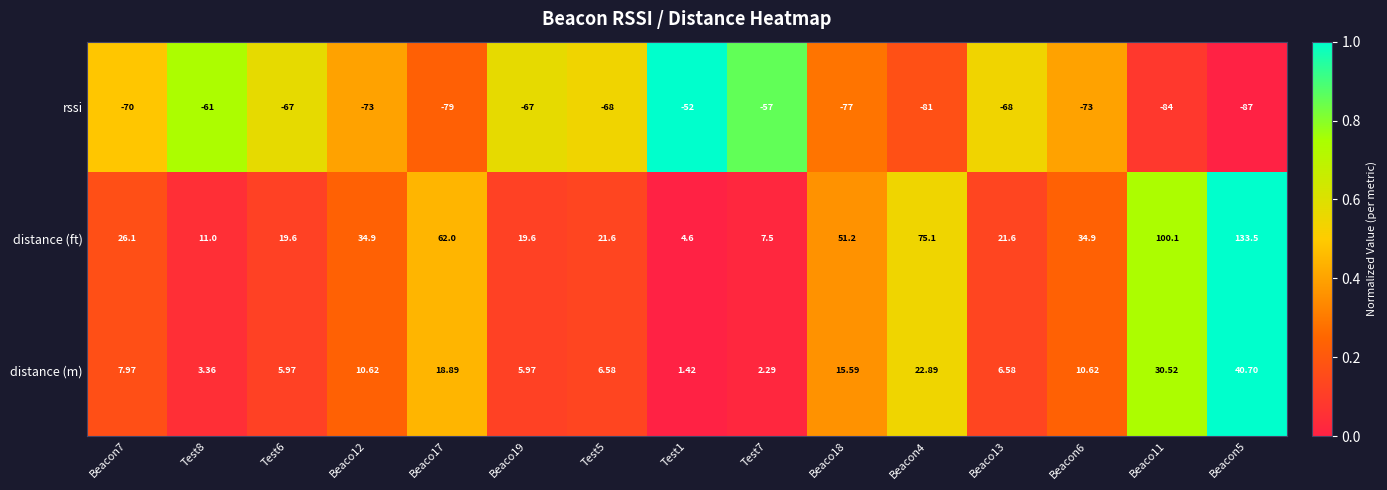

Which series has the largest range (max minus min)?

distance (ft)